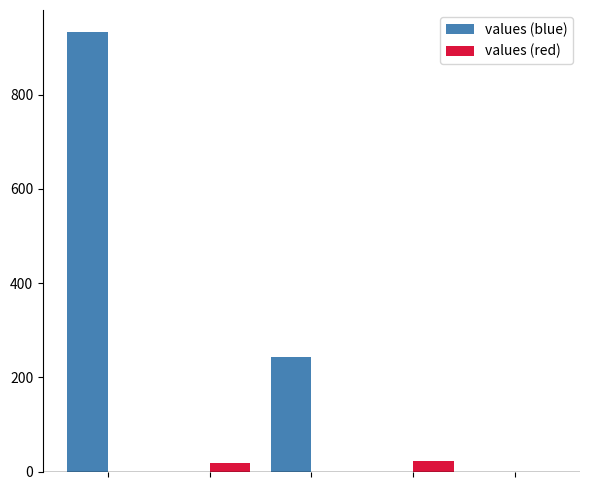

What is the maximum value for values (blue)?

933